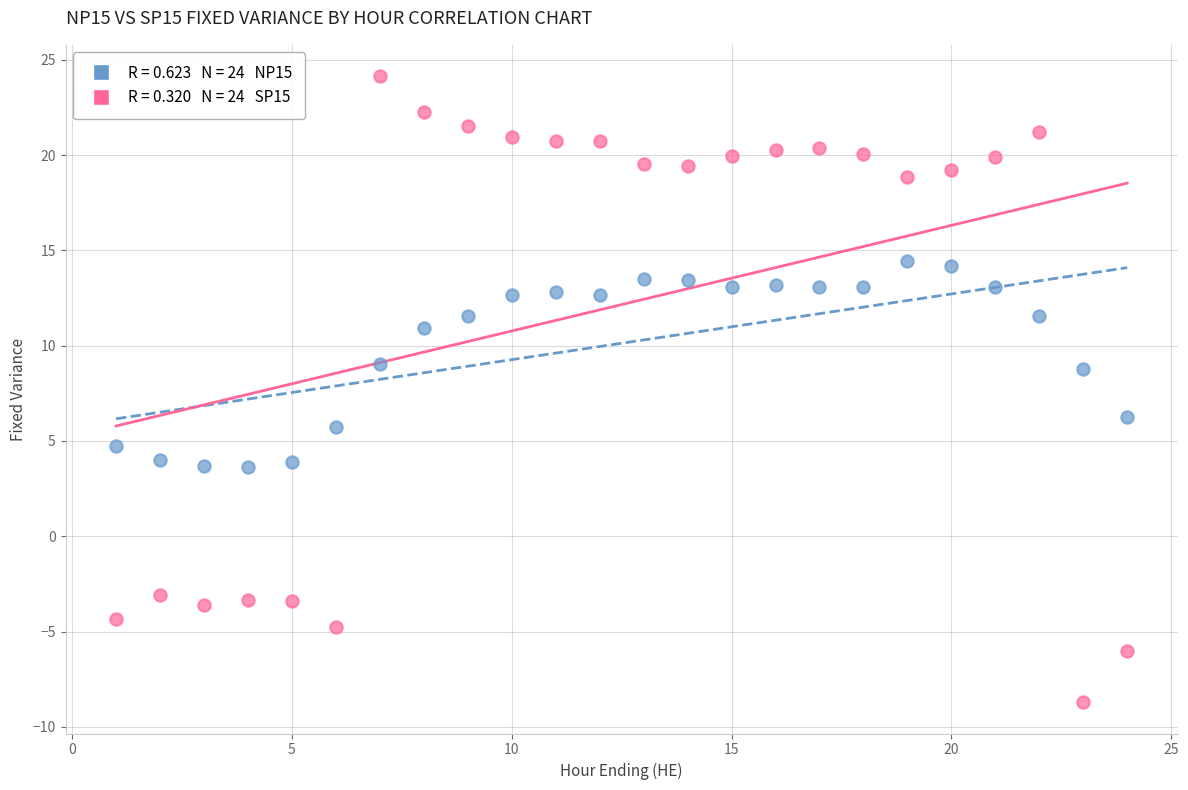

Across all series, what Y value is closest to 7?

6.3